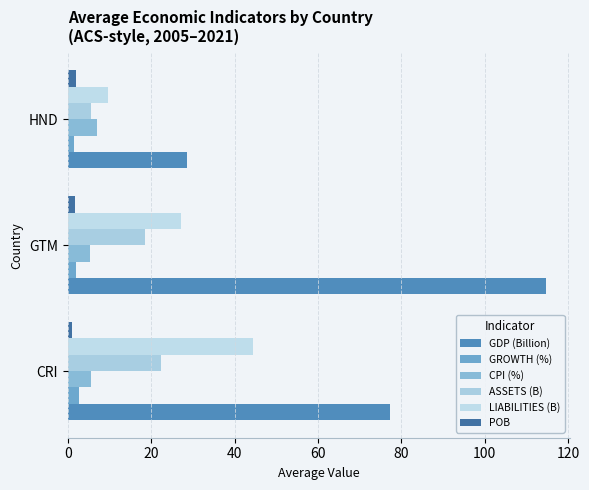

What is the value of the POB bar at the 3rd from the left?

2.1